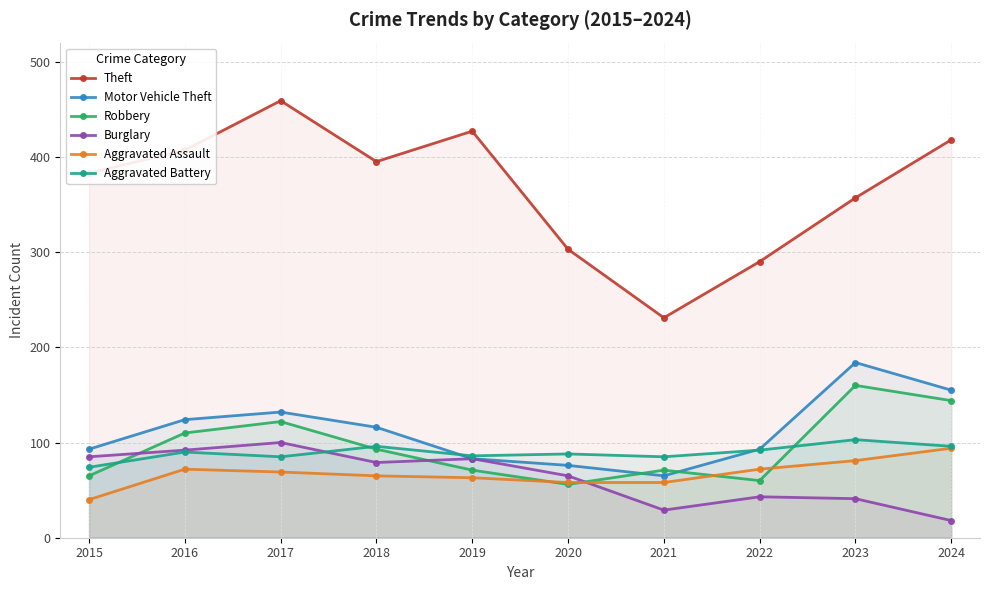

What is the value of the Burglary point at the 3rd from the left?

100